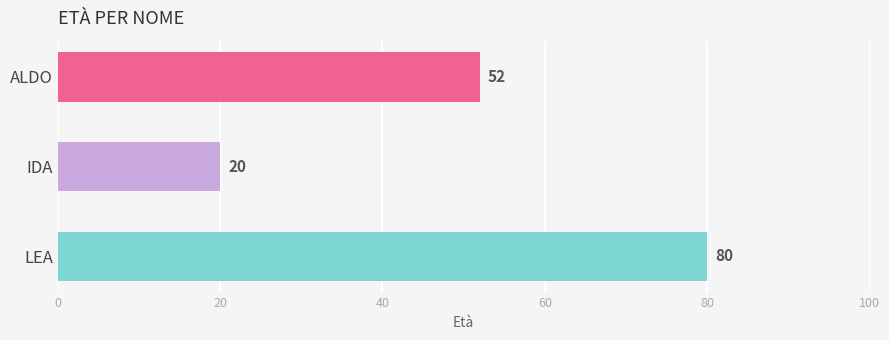

How many bars are there in total?

3